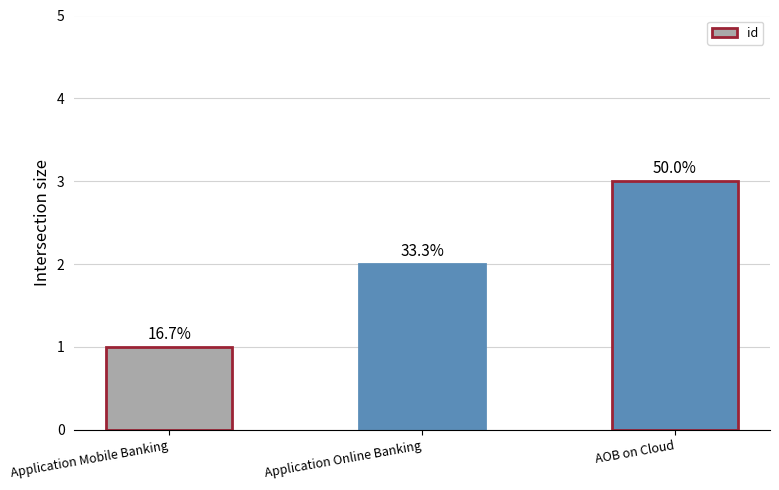

How many distinct data groups are displayed?

1